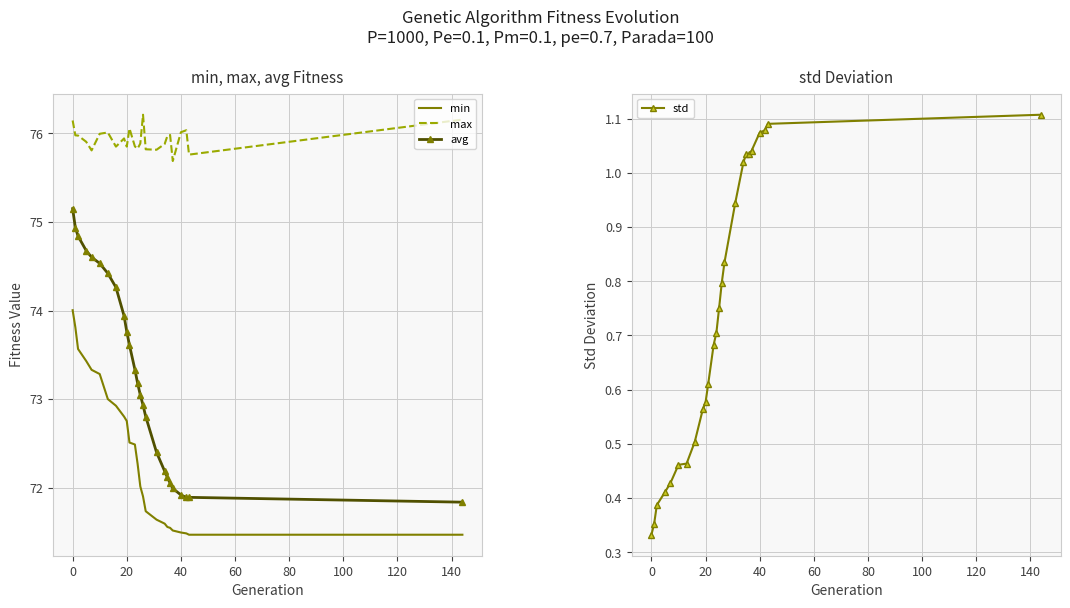

How many data points in avg are less than 73?

11